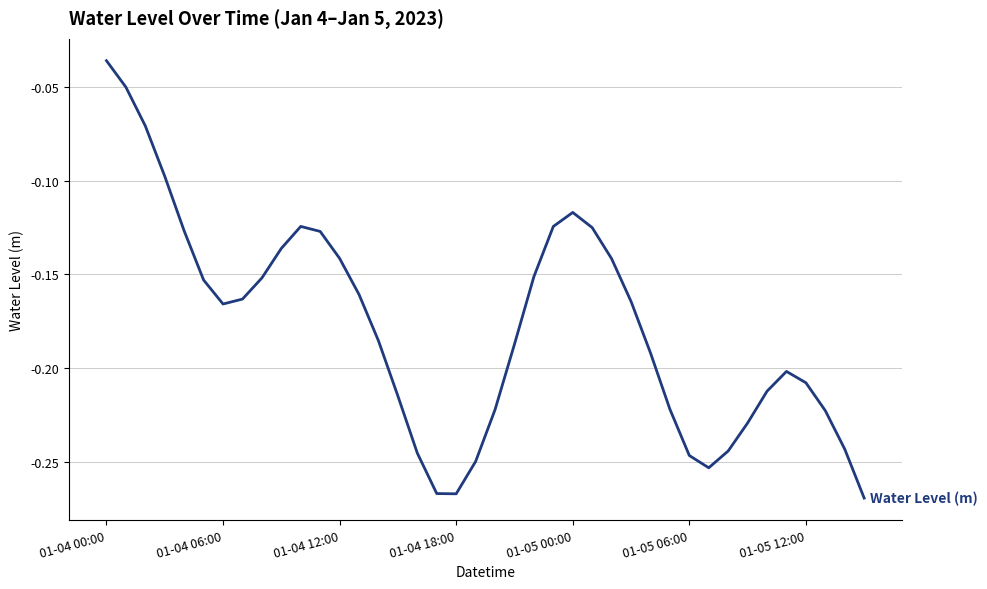

How many interior local peaks (higher than both neighbors) does the data have?

3